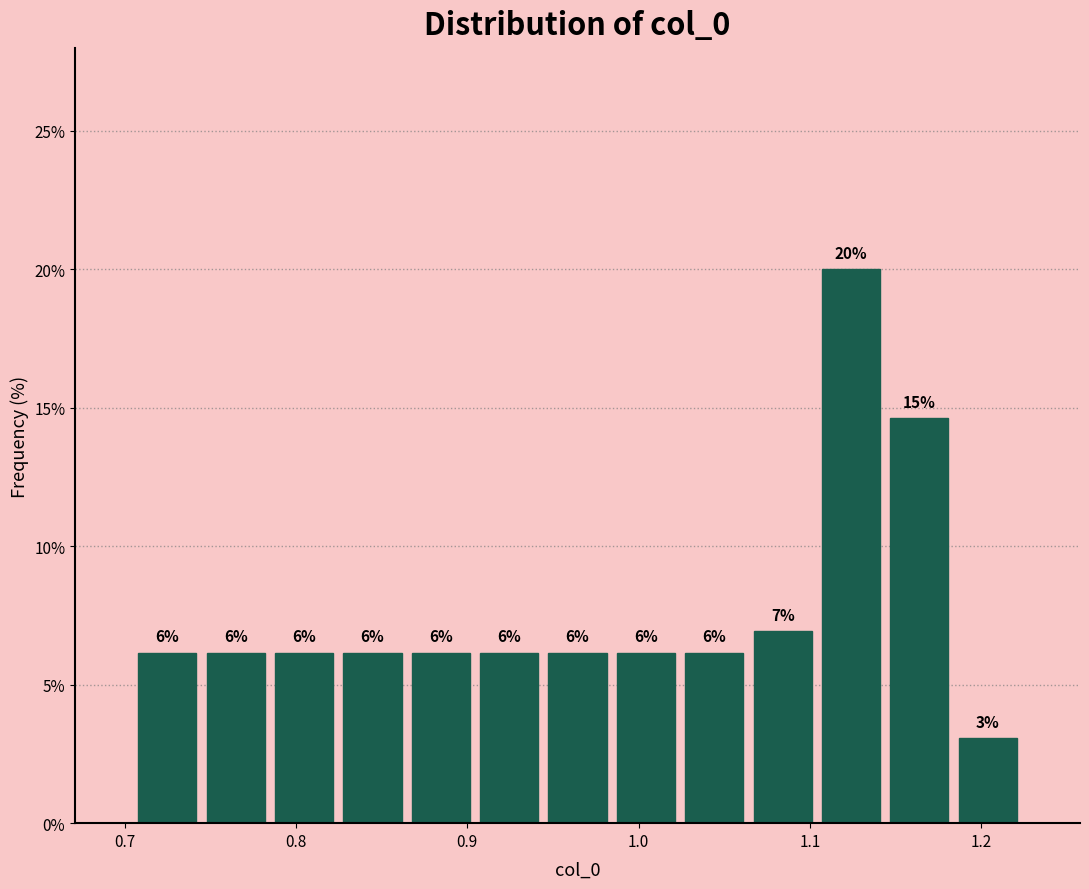

Around what value on the x-axis is the tallest bar? Give the approximate position of its centre, as read against the axis.

1.12